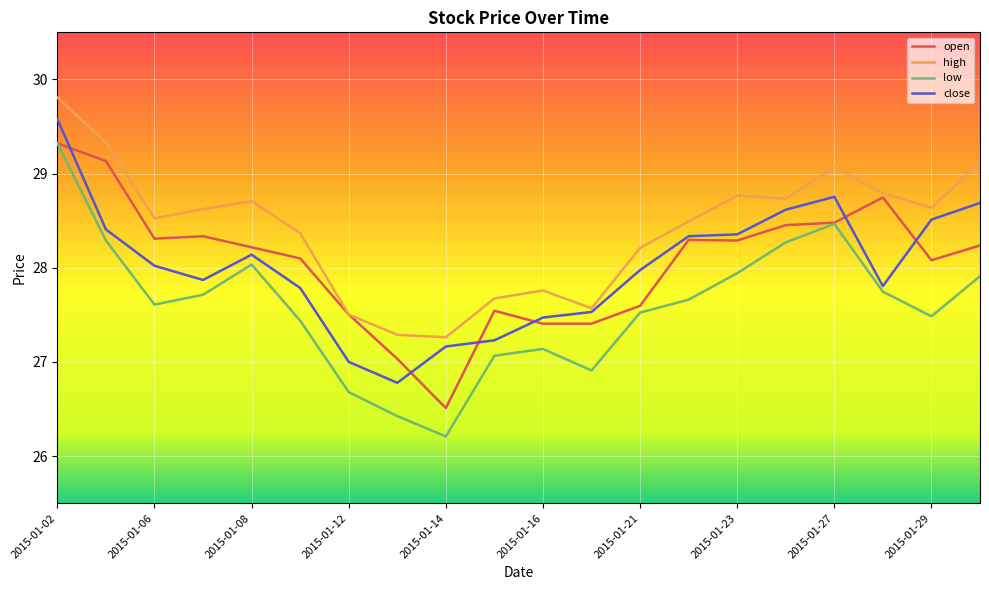

Which series has the largest total across all categories?

high